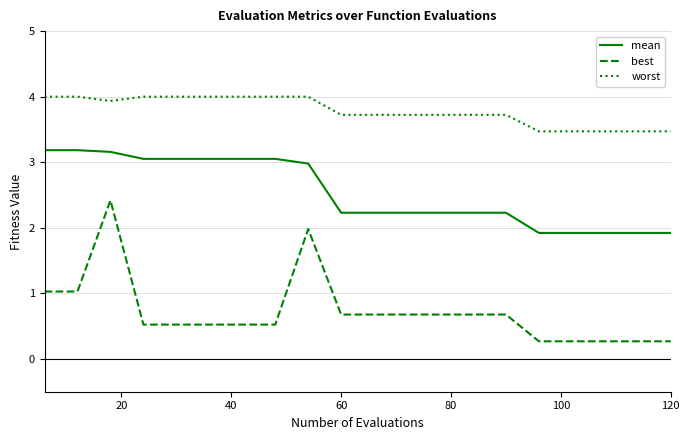

Rank the series by their average value, from lowest to highest.

best, mean, worst